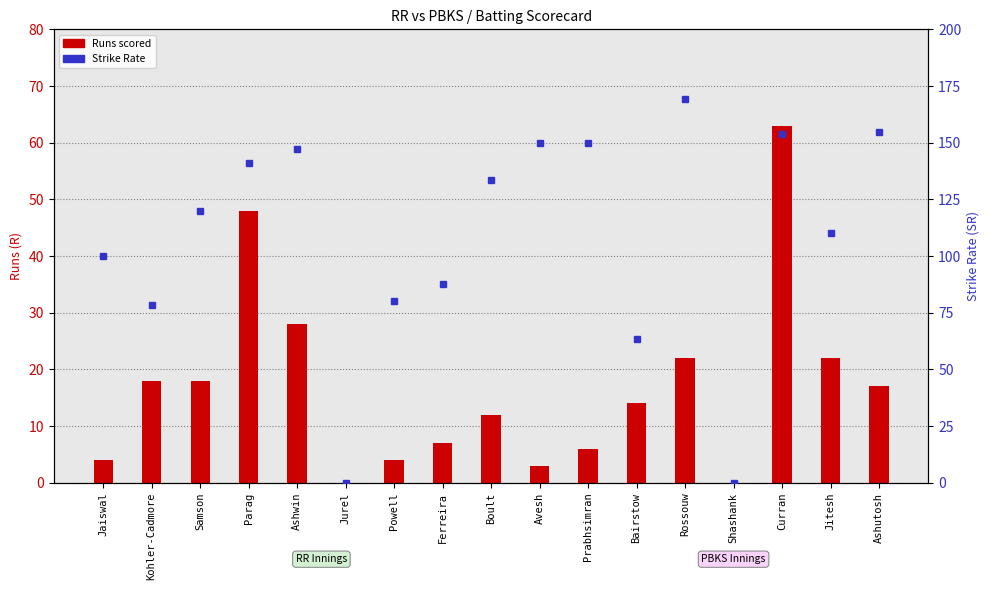

The Runs scored series shows 12.0 at Boult. True or false?

True